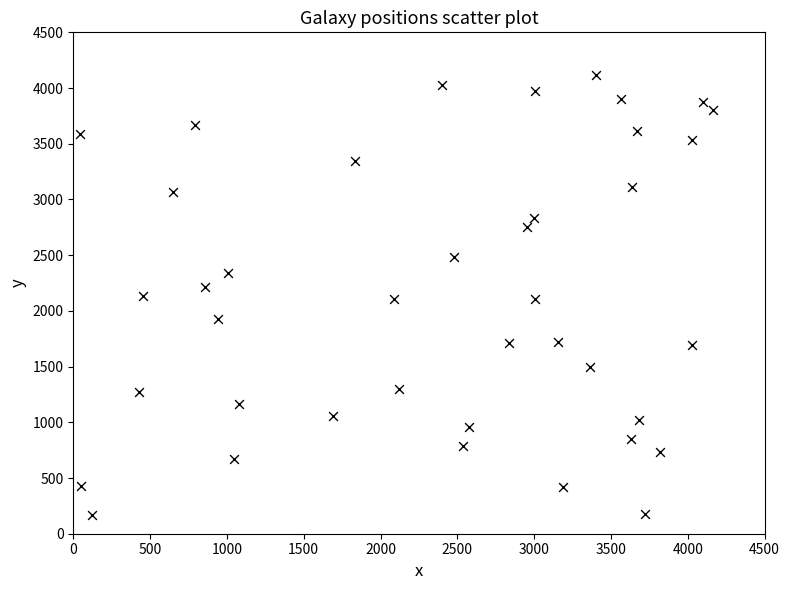

What is the range of X values (max minus min)?

4122.2